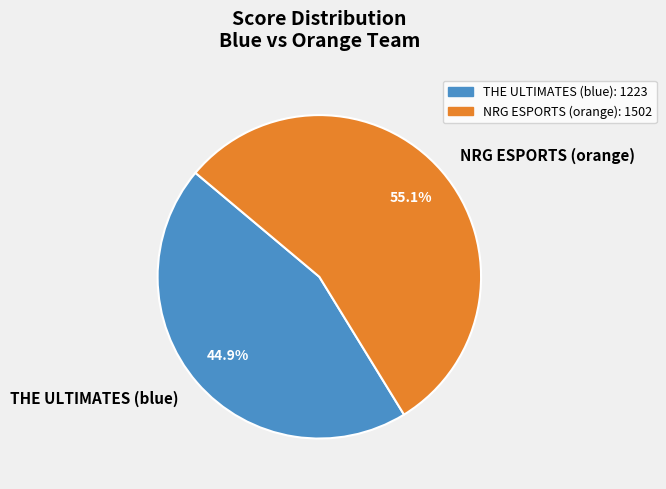

Which category has the biggest portion of the pie?

NRG ESPORTS (orange)